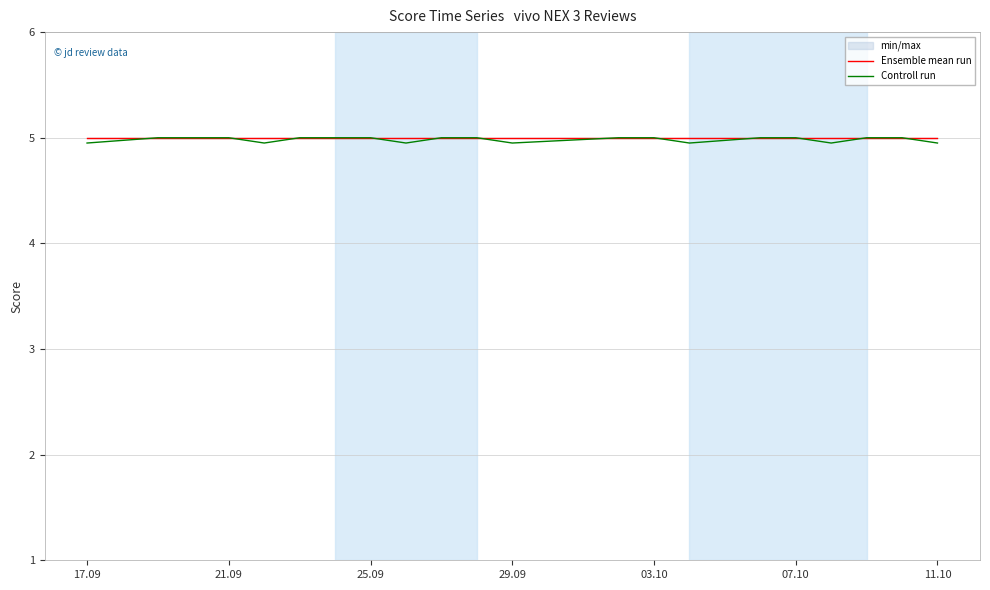

The value of Ensemble mean run at 03.10 is 5.0. True or false?

True